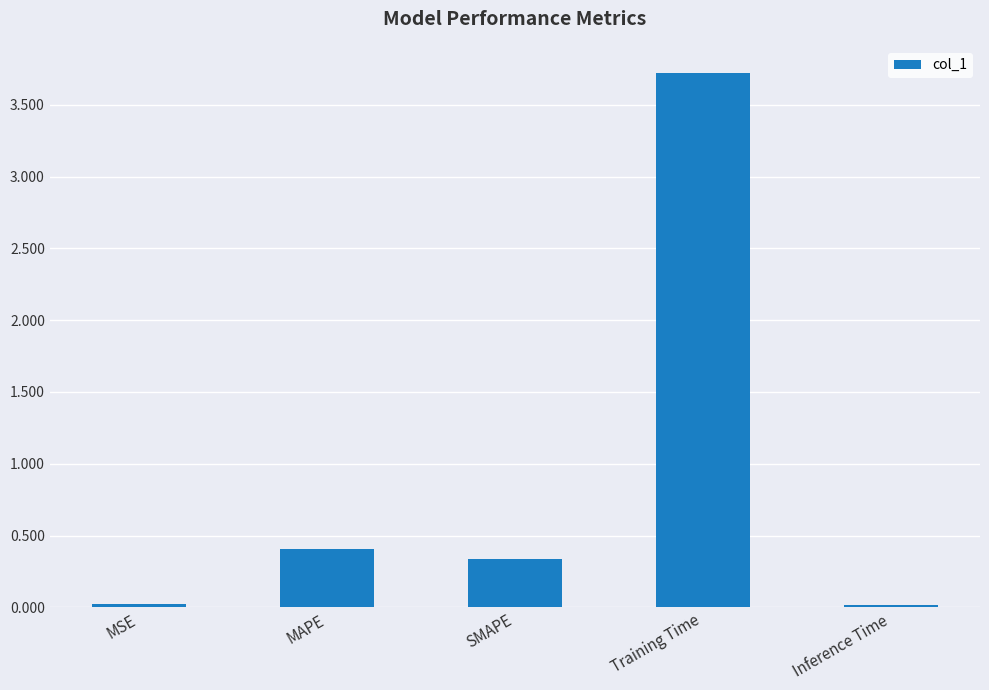

Which has a higher value, Training Time or SMAPE?

Training Time